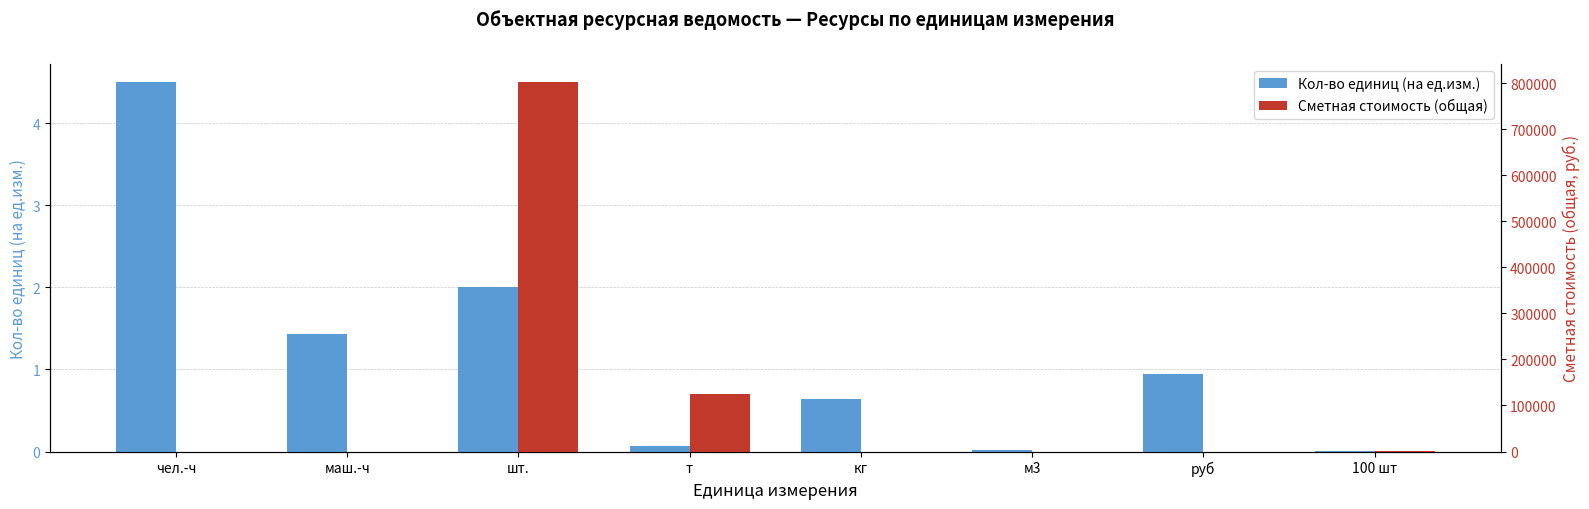

What is the difference between the maximum and second lowest values in the Кол-во единиц (на ед.изм.) series?

4.5